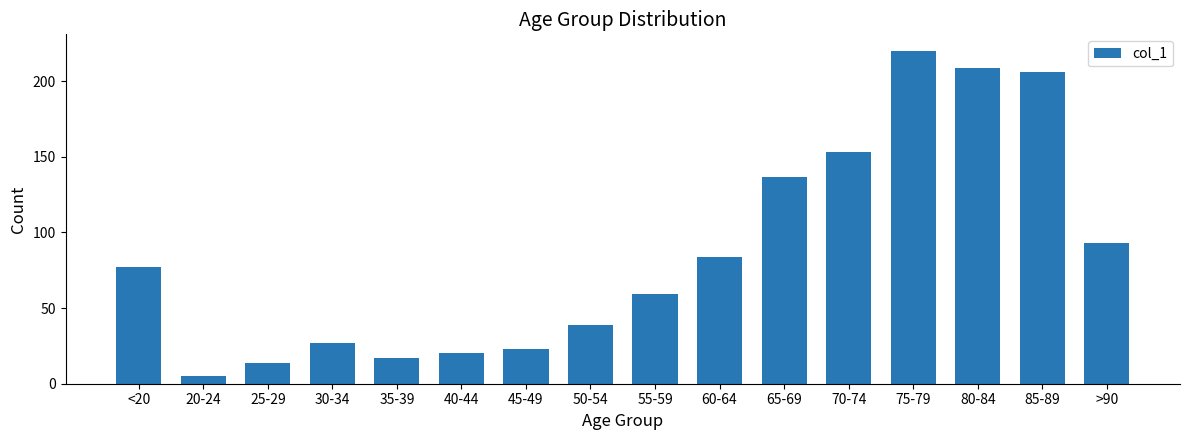

Rank the categories by value from lowest to highest.

20-24, 25-29, 35-39, 40-44, 45-49, 30-34, 50-54, 55-59, <20, 60-64, >90, 65-69, 70-74, 85-89, 80-84, 75-79